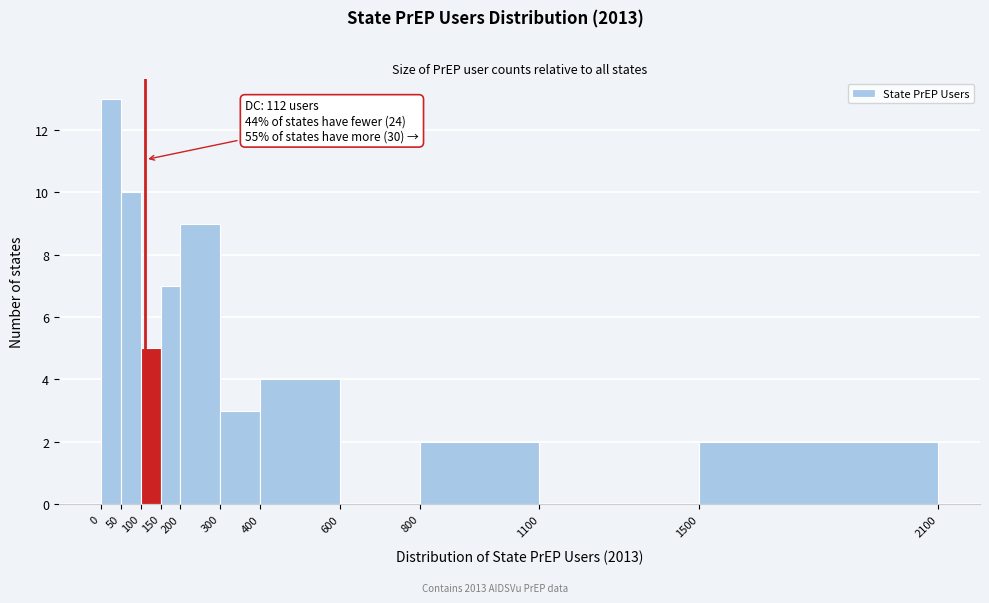

Which range on the x-axis has the tallest bar?

0 to 50